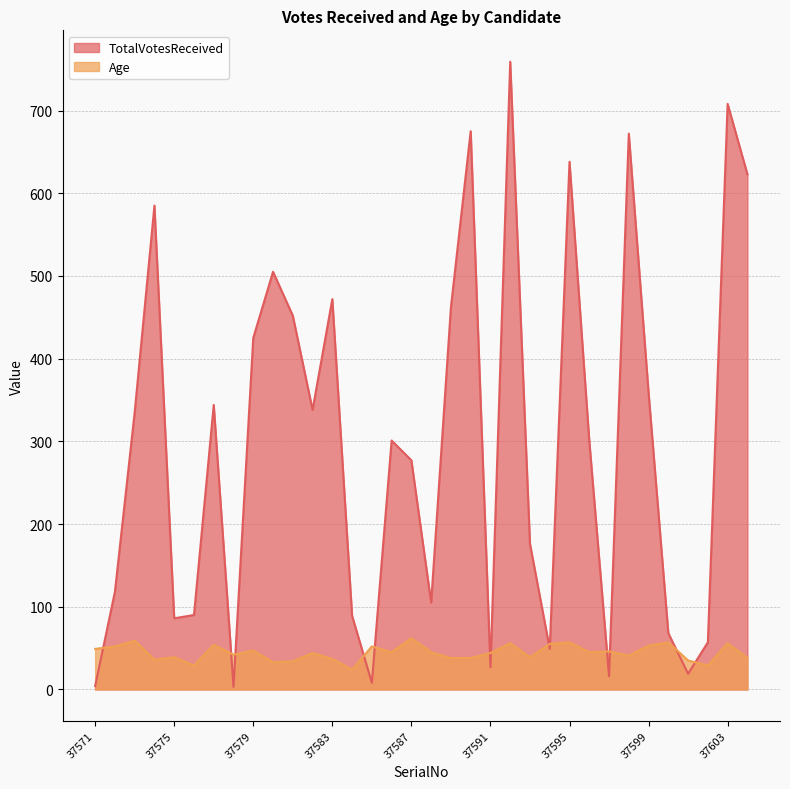

Reading left to right, transcribe all the data shown in this chart.

TotalVotesReceived: 37571=4	37572=118	37573=335	37574=585	37575=86	37576=90	37577=344	37578=3	37579=425	37580=505	37581=452	37582=338	37583=472	37584=89	37585=8	37586=301	37587=277	37588=105	37589=462	37590=675	37591=27	37592=759	37593=176	37594=49	37595=638	37596=301	37597=16	37598=672	37599=359	37600=68	37601=19	37602=57	37603=708	37604=623
Age: 37571=49	37572=52	37573=59	37574=36	37575=39	37576=29	37577=54	37578=42	37579=47	37580=33	37581=34	37582=44	37583=37	37584=24	37585=52	37586=45	37587=62	37588=45	37589=38	37590=38	37591=44	37592=56	37593=39	37594=55	37595=57	37596=45	37597=46	37598=41	37599=53	37600=57	37601=35	37602=29	37603=56	37604=38